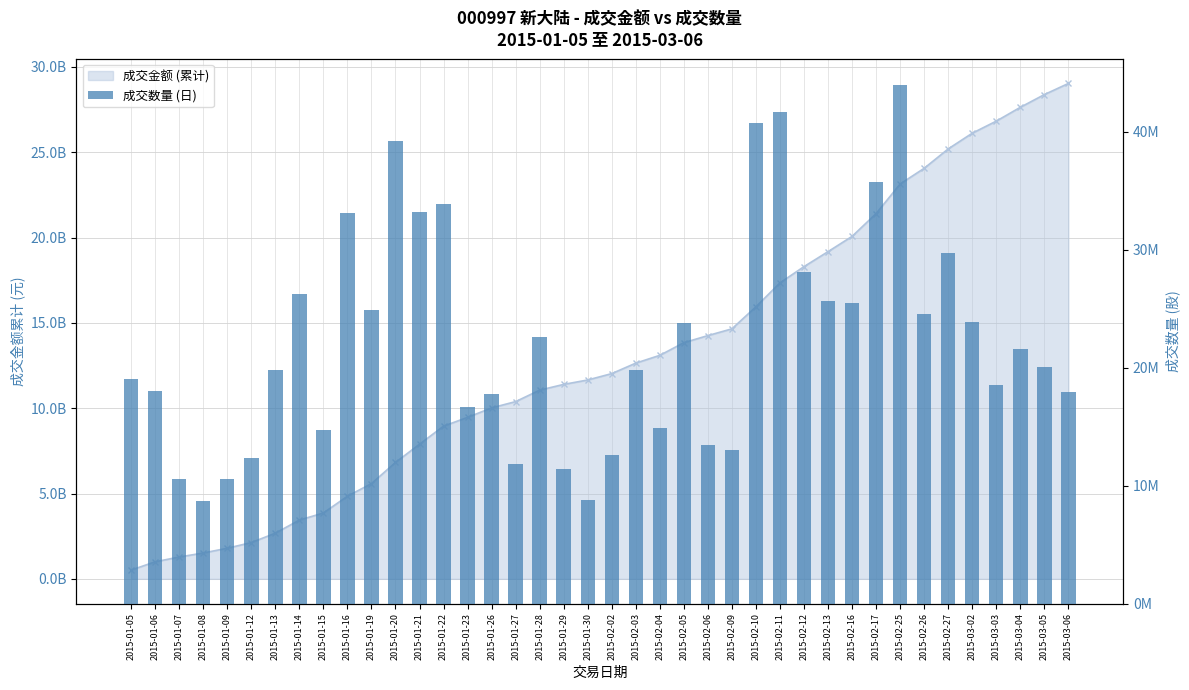

What is the difference between the second highest and second lowest values?

32890472